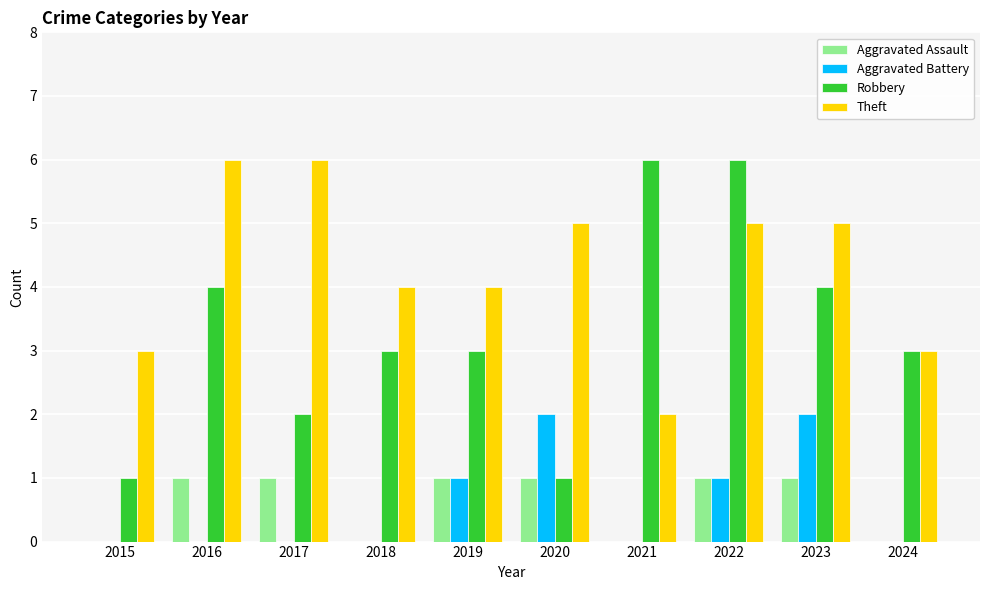

True or false: Aggravated Assault has a value of 0 at 2015.

True